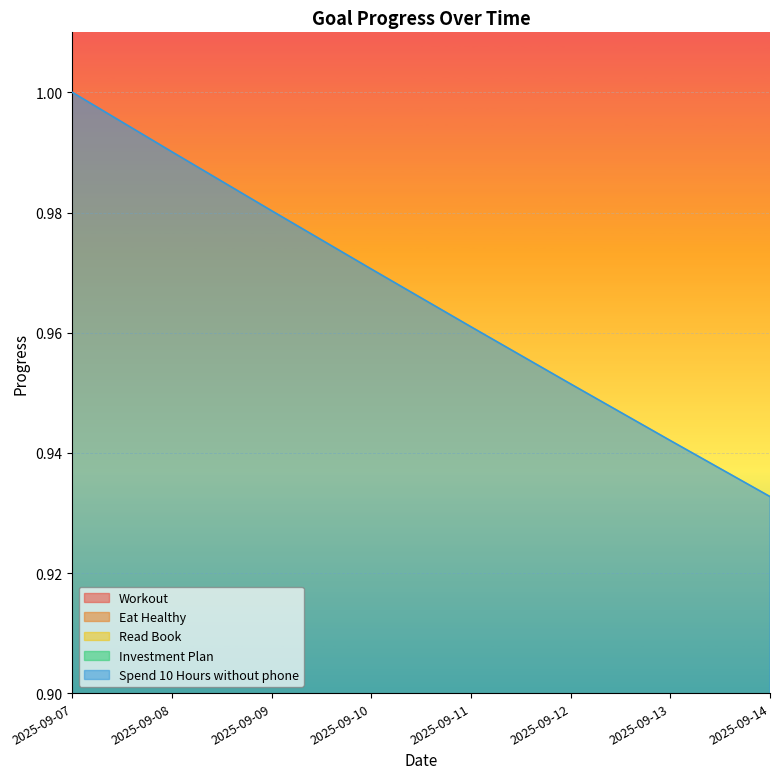

True or false: Eat Healthy has more than 2 points higher than both neighbors.

False